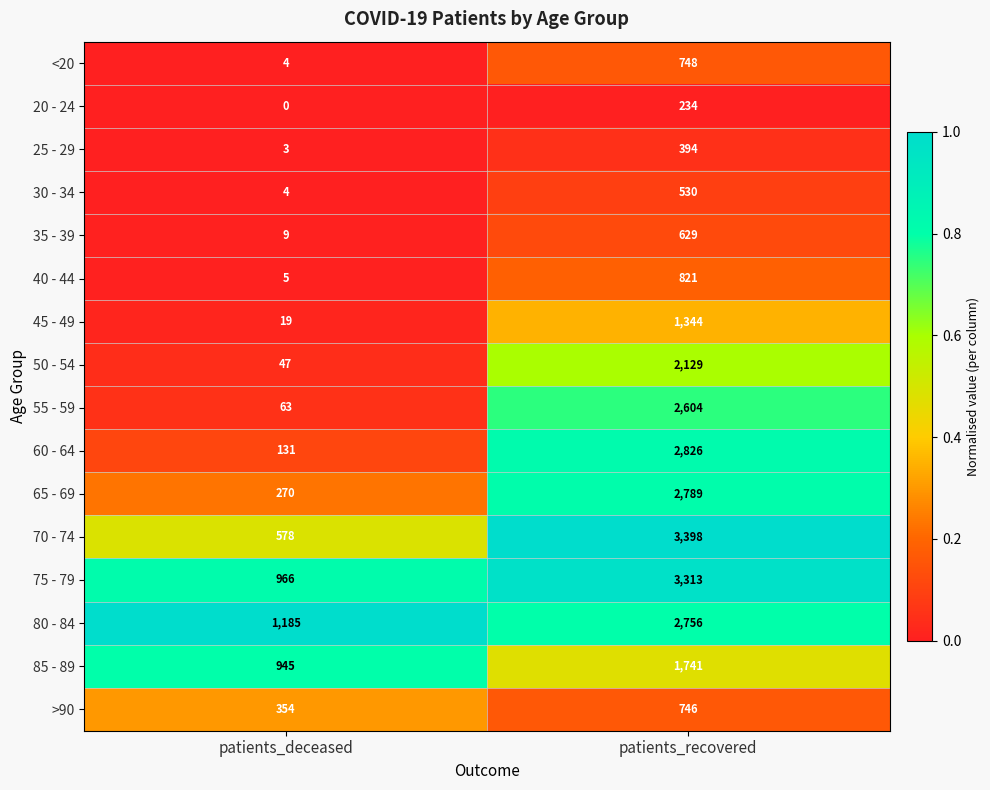

What is the difference between the maximum and minimum values in the <20 series?

744